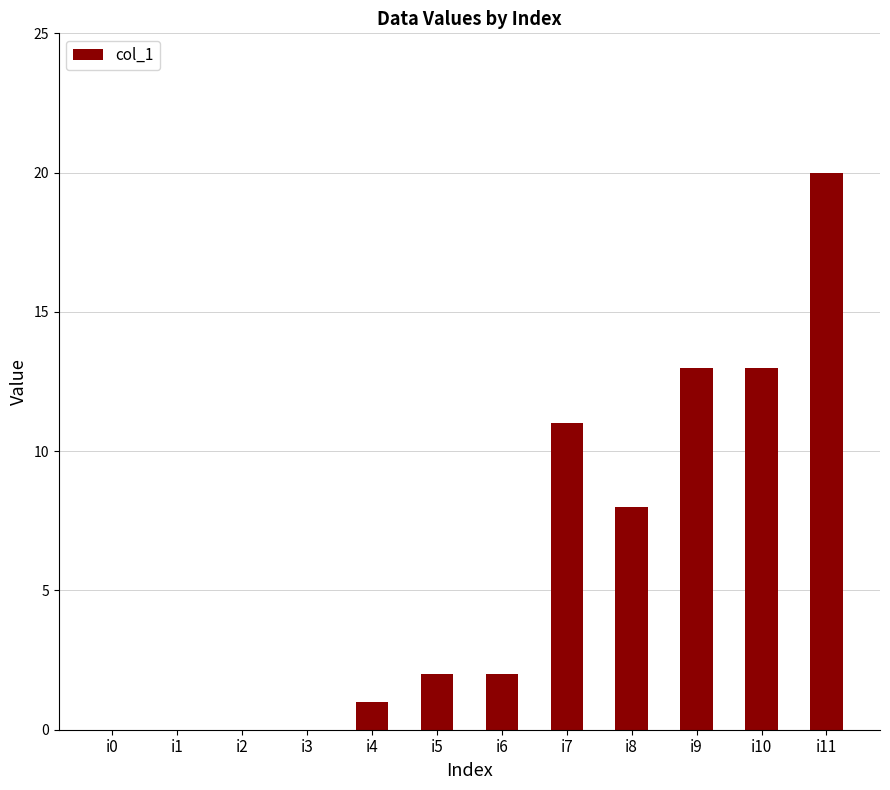

Where is the data nearest to the value 10?

i7